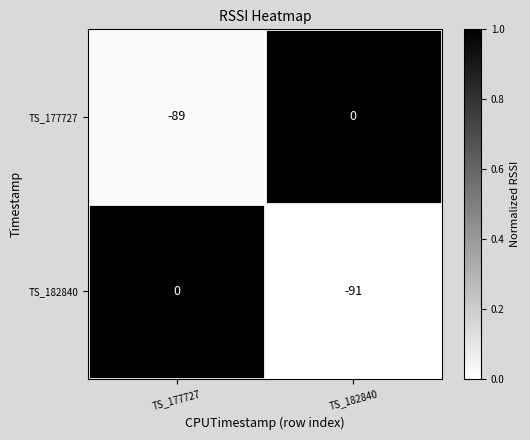

What is the difference between the maximum and minimum values in the TS_182840 series?

91